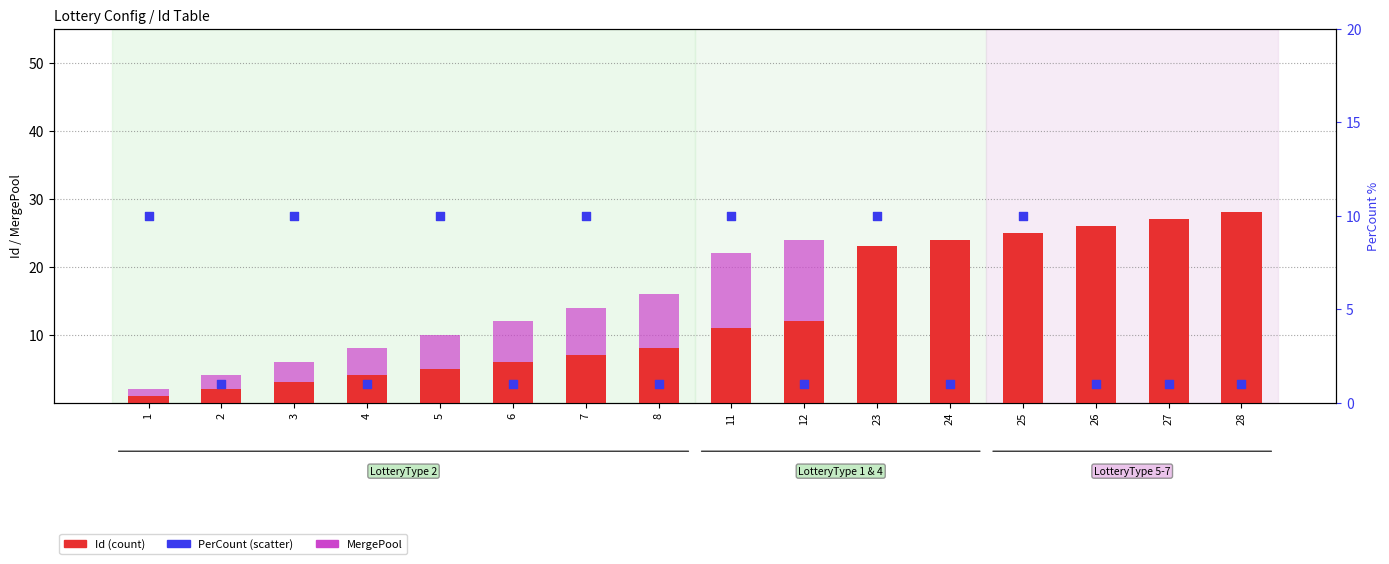

At how many categories does at least one series exceed 8?

12